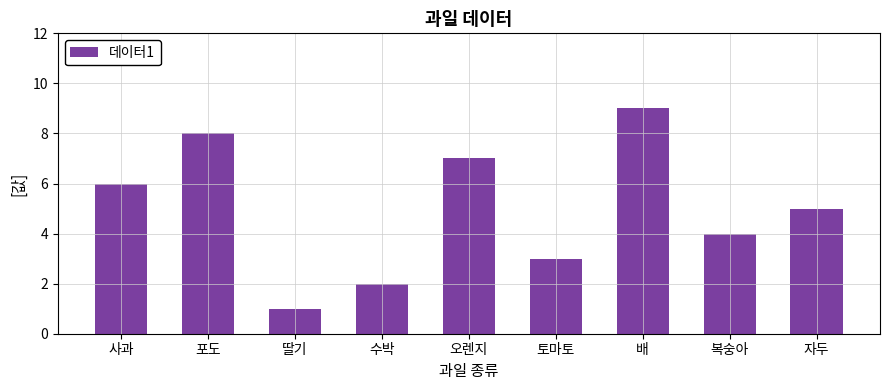

What is the average value?

5